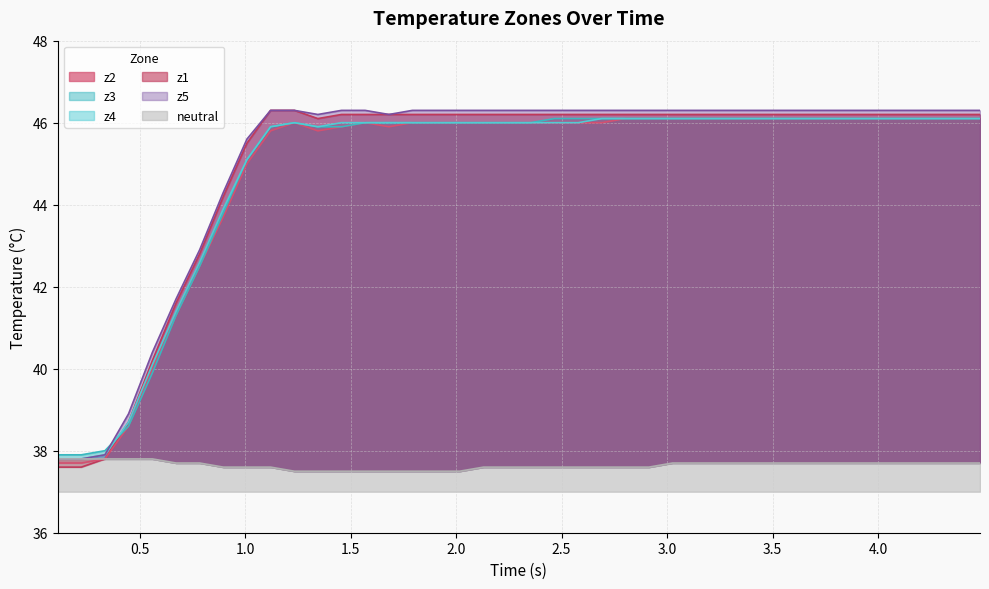

What is the difference between the z2 values at 1.5 and 1.0?

0.8